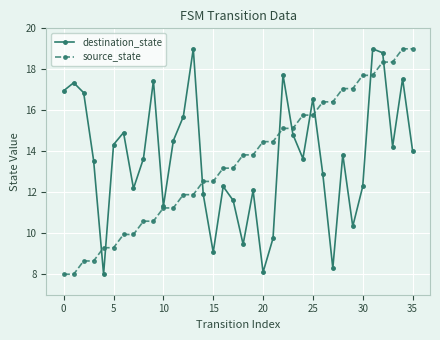

List the series in order of their overall mean, lowest first.

source_state, destination_state